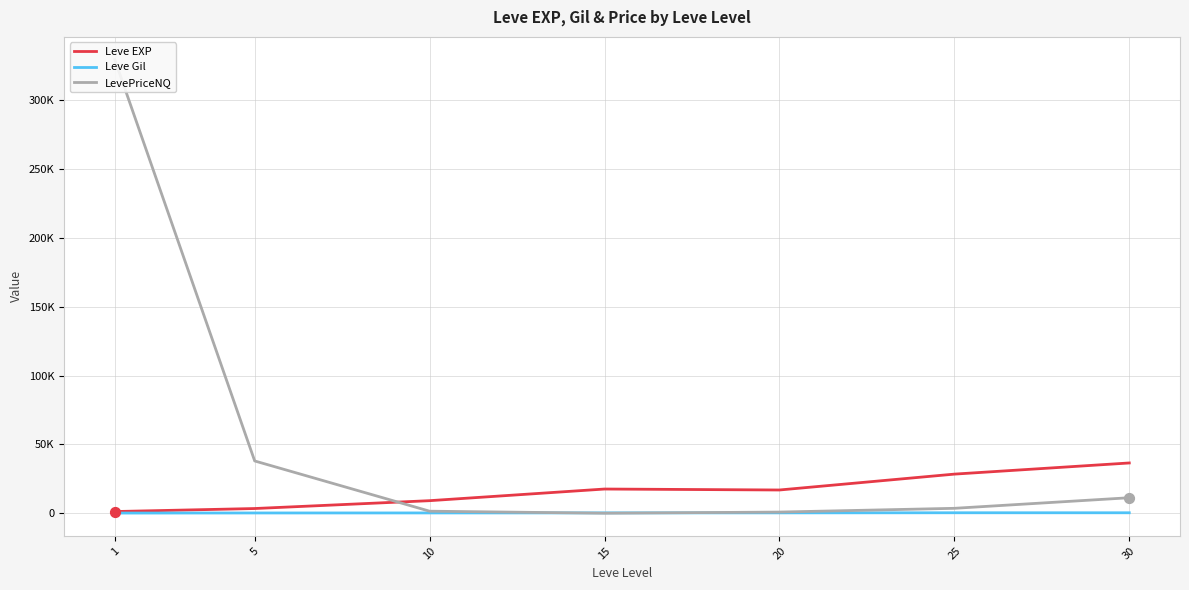

Which series reaches the maximum Y coordinate?

LevePriceNQ